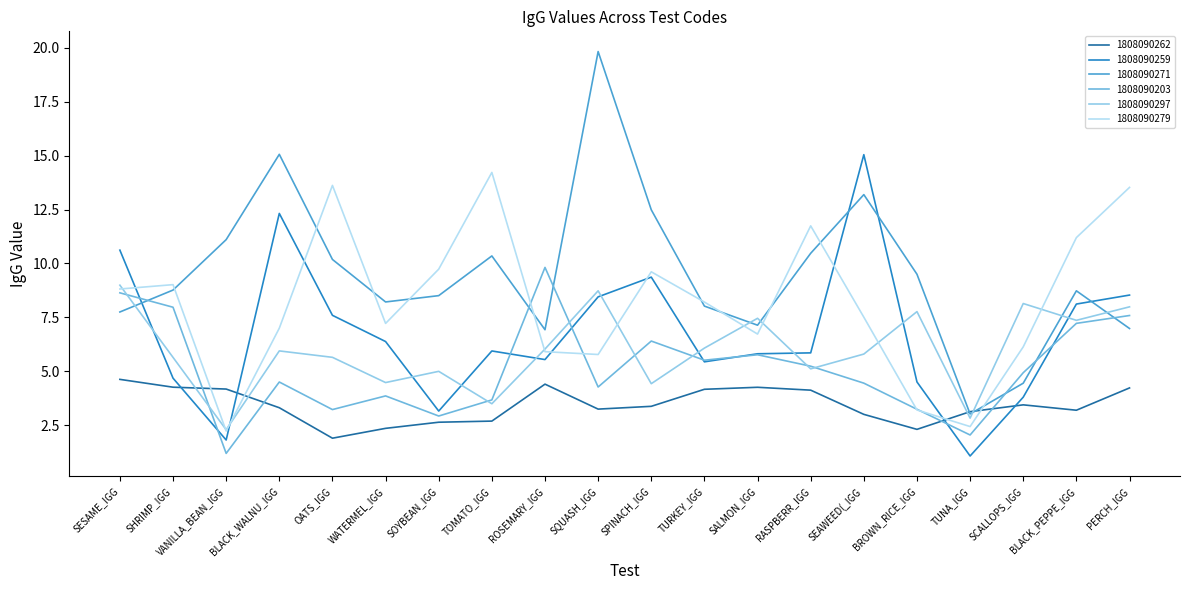

Where is the first local minimum for 1808090203?

VANILLA_BEAN_IGG